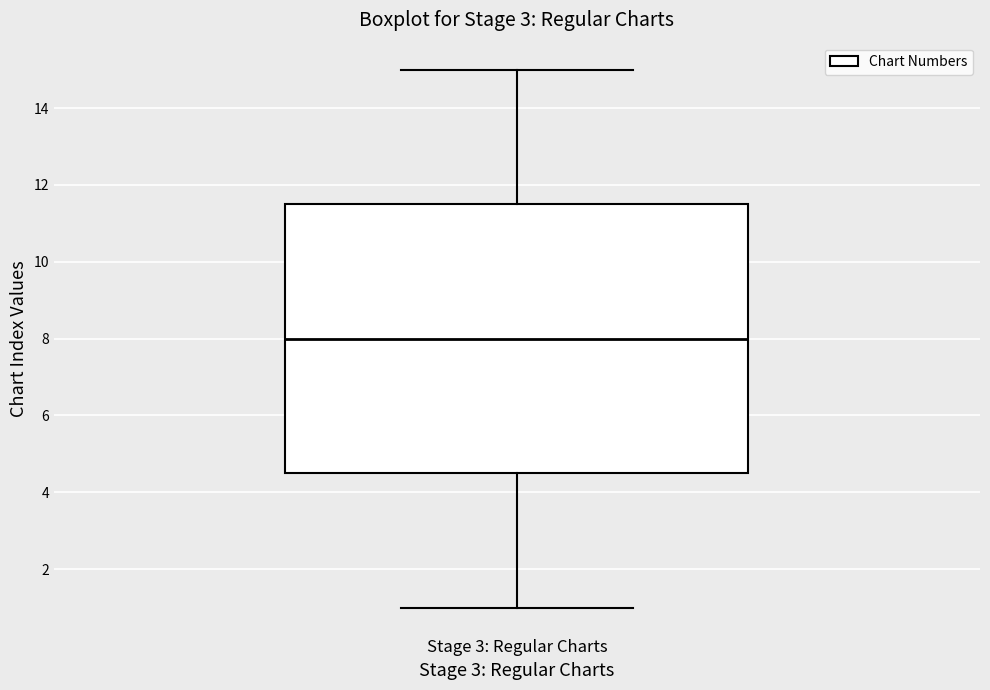

Read this box plot against the y-axis: the position of the median line, the range covered by the box, and the ends of both whiskers. The values are not printed on the chart, so give them approximately, as read against the axis.

median 8.0, box 4.6 to 11.6, whiskers 1.0 to 15.0